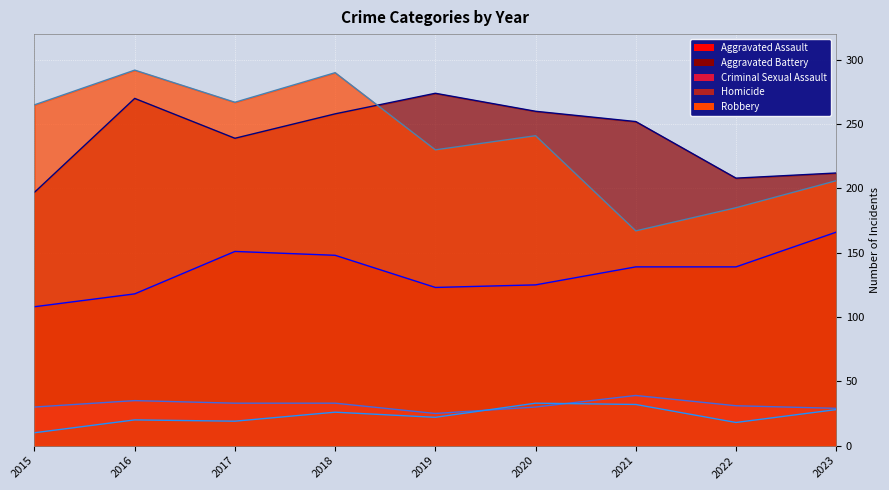

Is the value of Criminal Sexual Assault (line) at 2017 greater than the value of Aggravated Battery (line) at 2016?

No